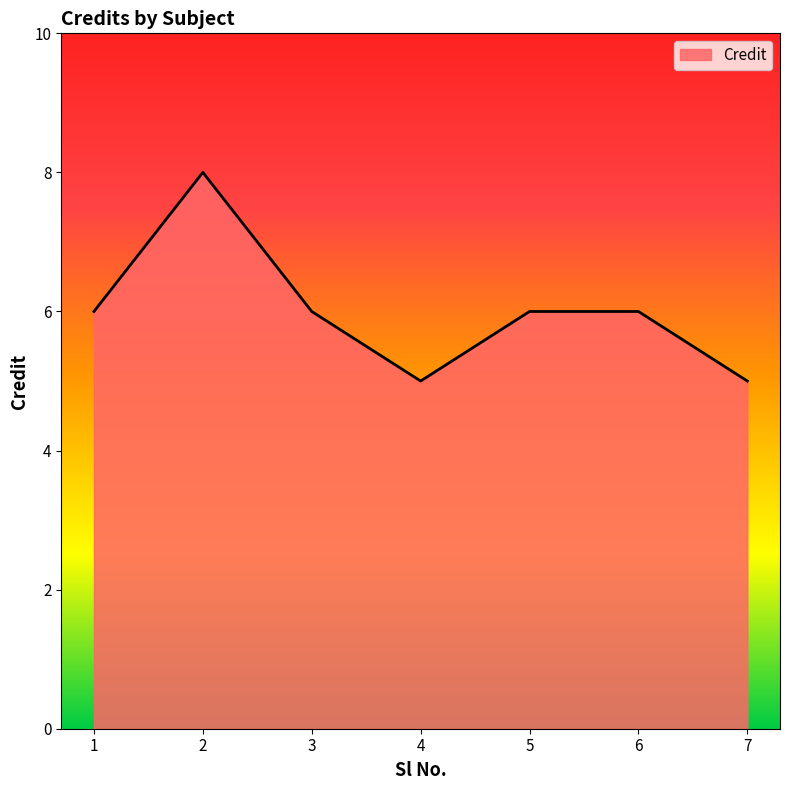

What is the difference between the maximum and minimum values?

3